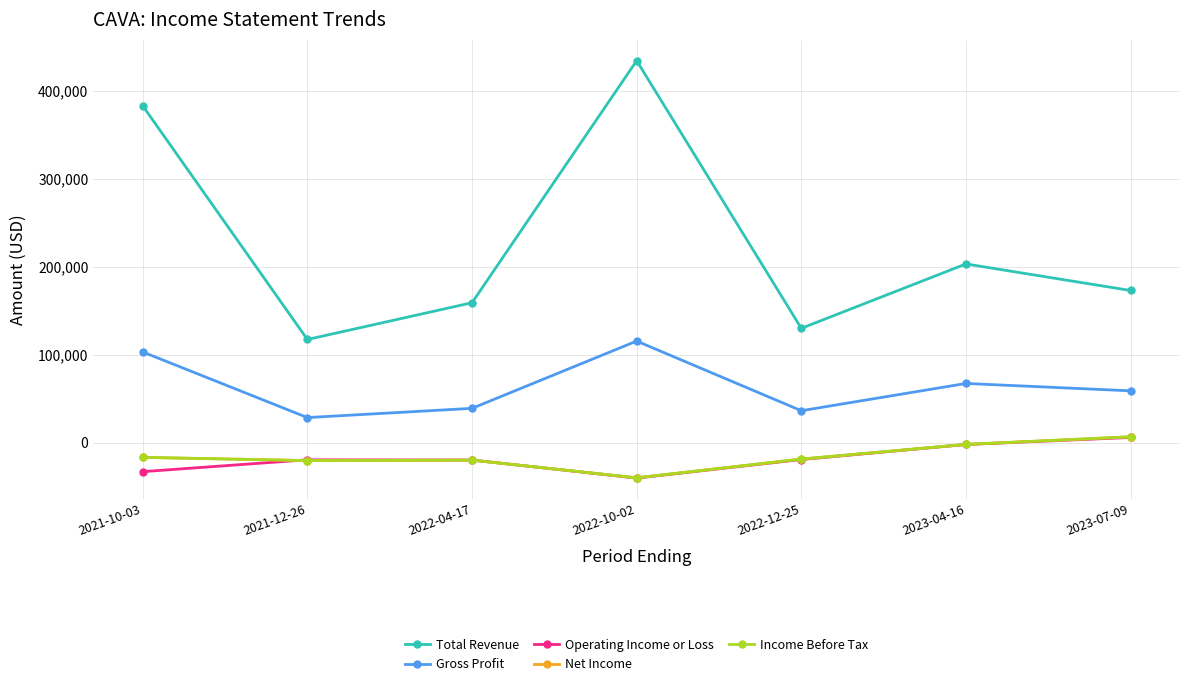

True or false: Gross Profit and Income Before Tax intersect in this chart.

False